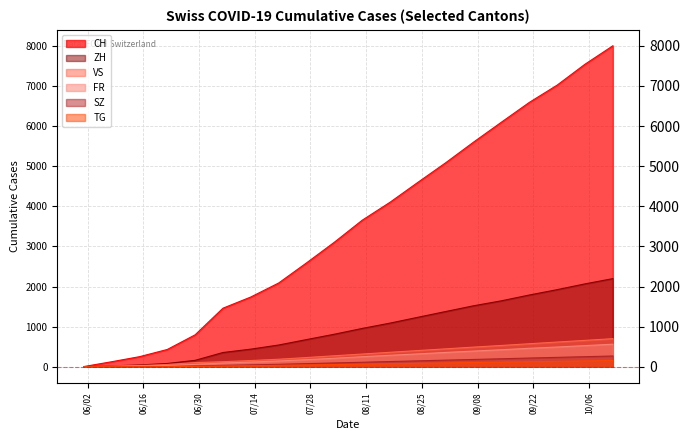

Count the number of categories in the chart.

20